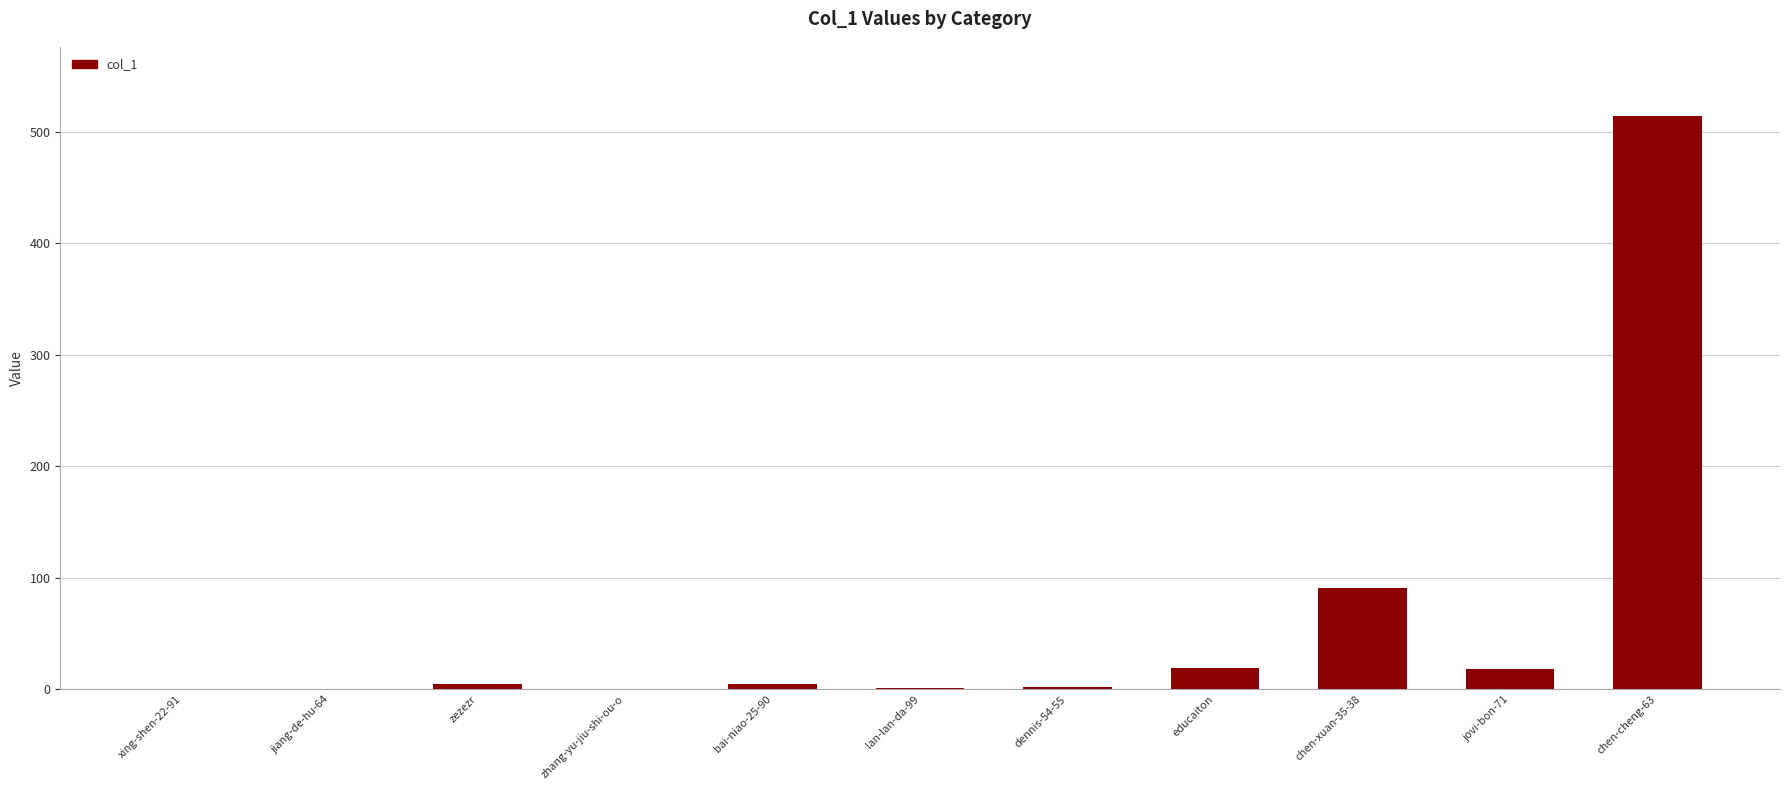

What is the difference between the values at chen-cheng-63 and jiang-de-hu-64?

514